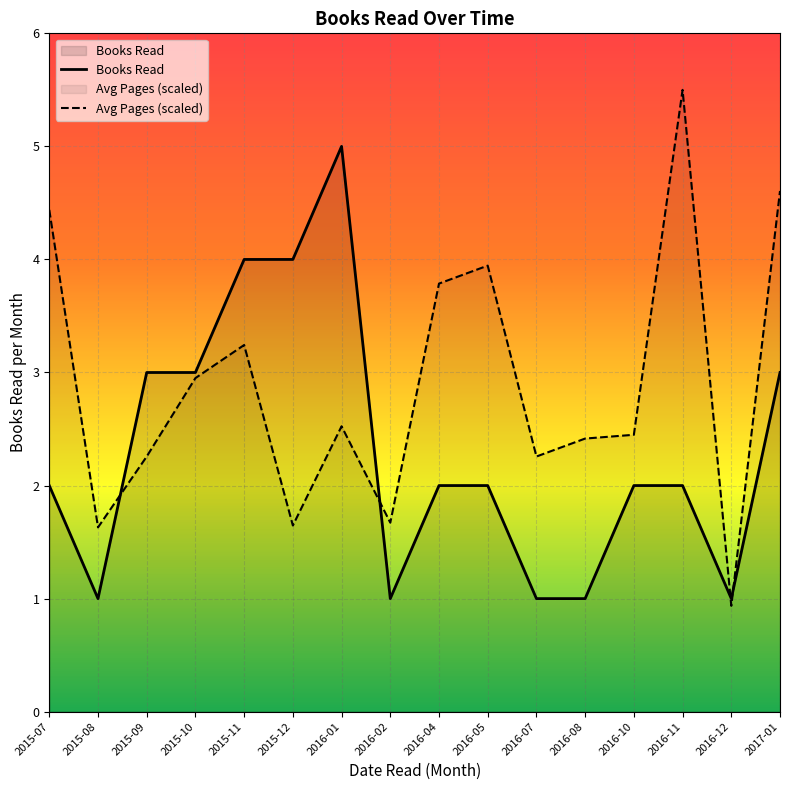

How many times do Books Read and Avg Pages (scaled) cross each other?

4